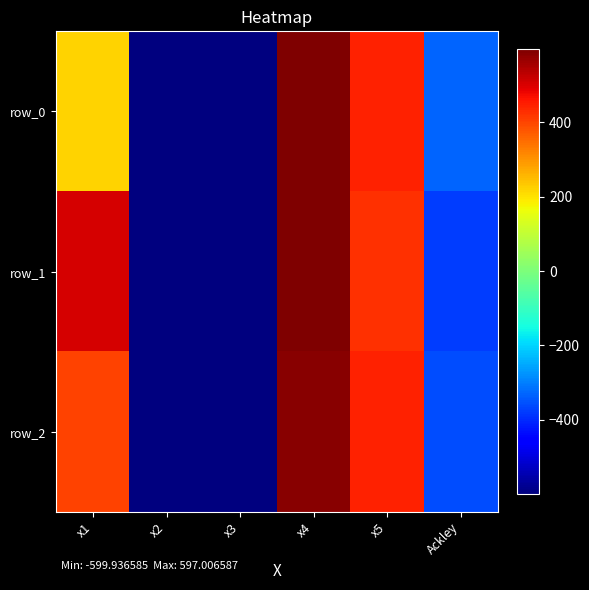

Between x3 and x4, which is larger?

x4